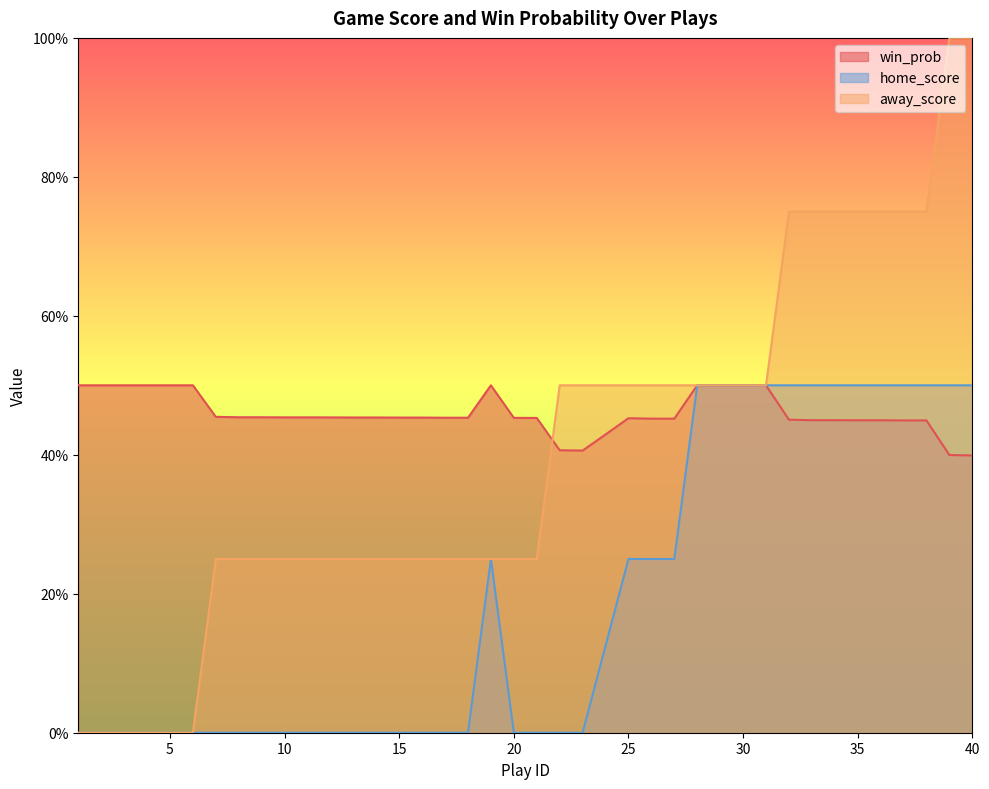

True or false: home_score and win_prob intersect in this chart.

False